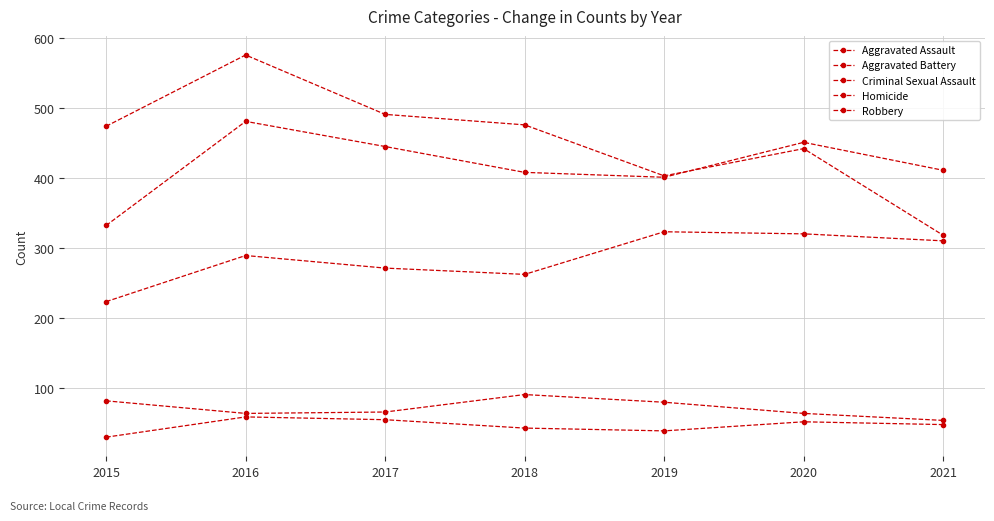

In Robbery, how many points are lower than both neighbors (excluding endpoints)?

1